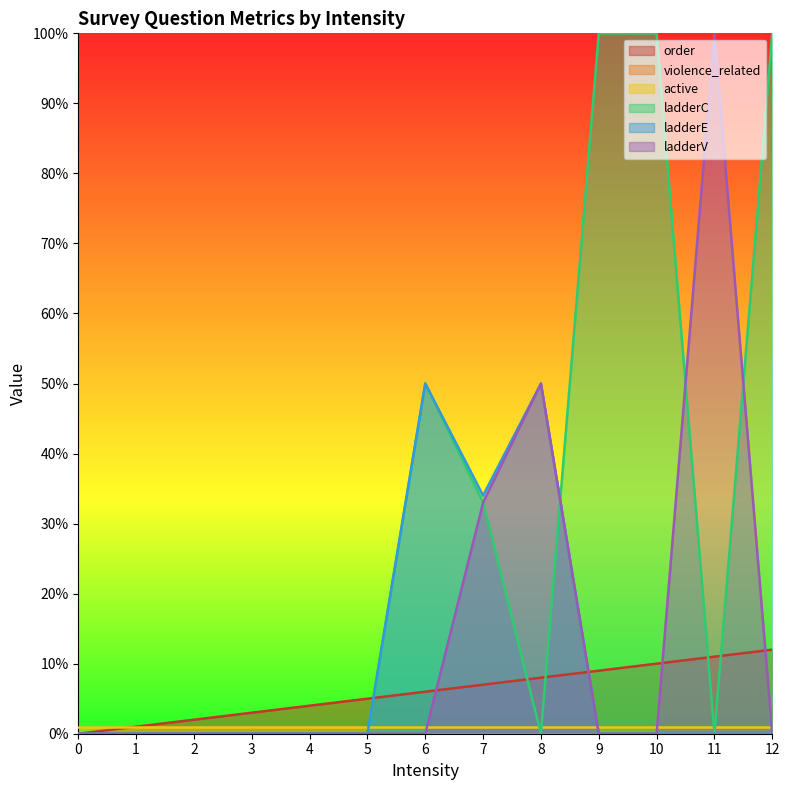

Does the chart have visible grid lines?

No